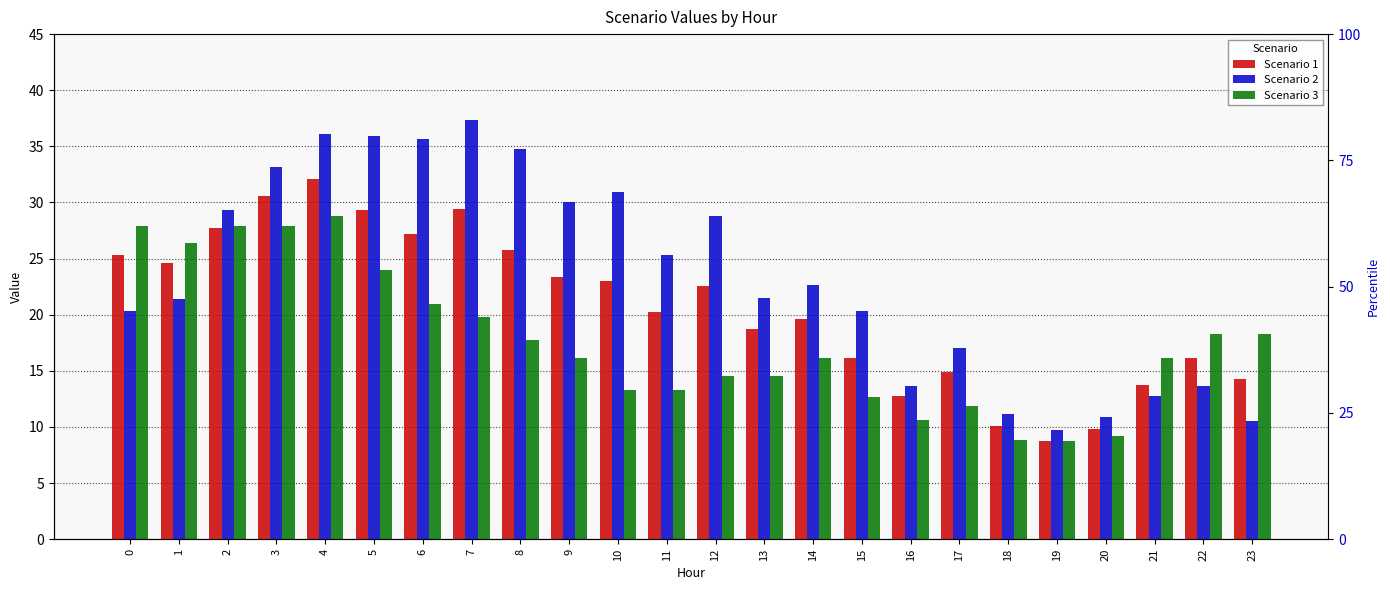

How many data points in Scenario 2 are above 22?

12